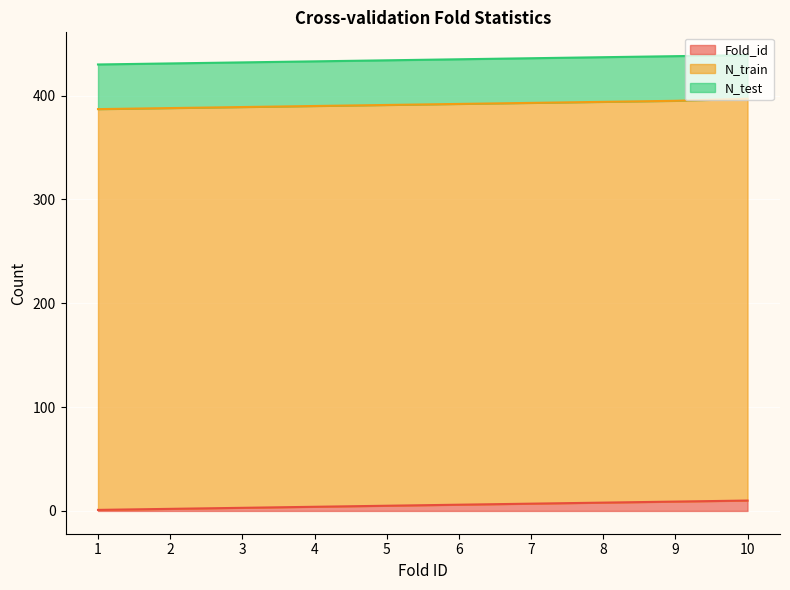

How many data points does each series have?

10